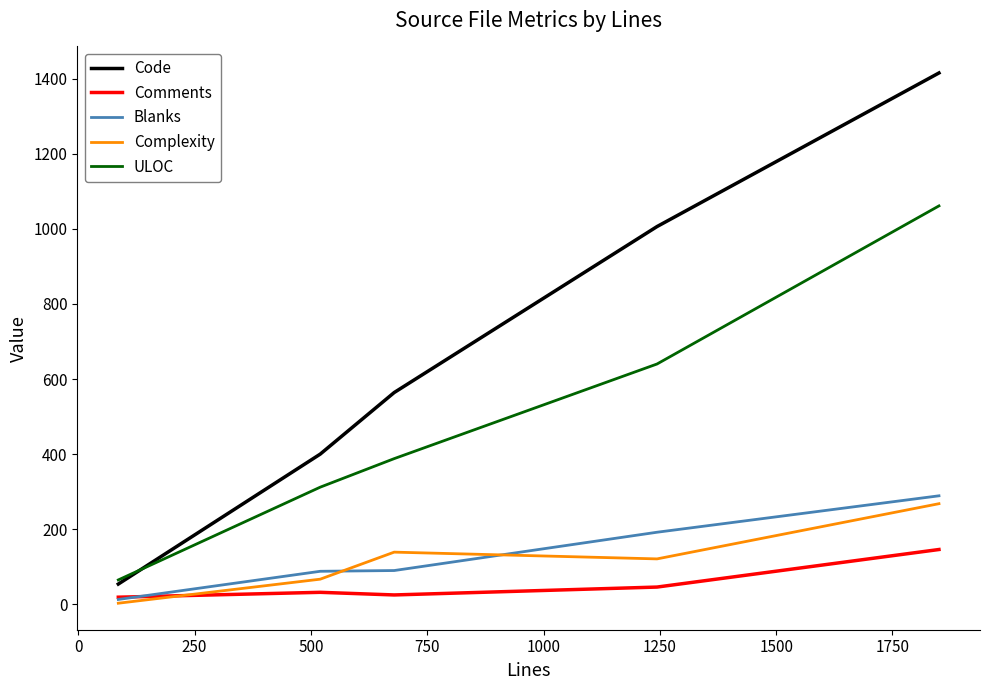

What is the greatest value displayed?

1415